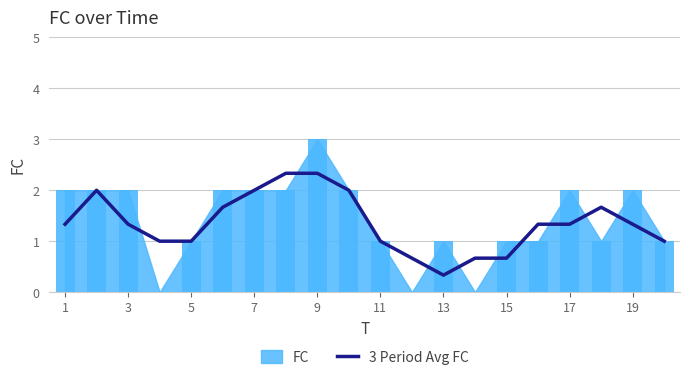

What is the highest value of the 3 Period Avg FC series?

2.3